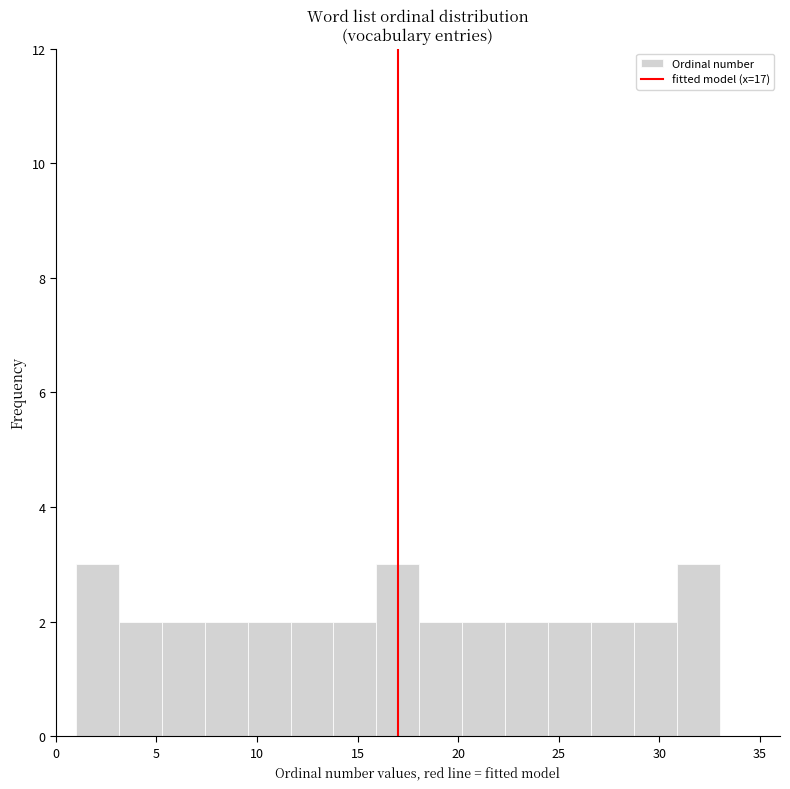

Reading left to right, transcribe this chart: for each bar, give the range it covers on the x-axis and its height. Neither the bar edges nor the heights are printed on the chart, so give them approximately, as read against the axes.

1.0 to 3.0: 3
3.0 to 5.5: 2
5.5 to 7.5: 2
7.5 to 9.5: 2
9.5 to 11.5: 2
11.5 to 14.0: 2
14.0 to 16.0: 2
16.0 to 18.0: 3
18.0 to 20.0: 2
20.0 to 22.5: 2
22.5 to 24.5: 2
24.5 to 26.5: 2
26.5 to 28.5: 2
28.5 to 31.0: 2
31.0 to 33.0: 3